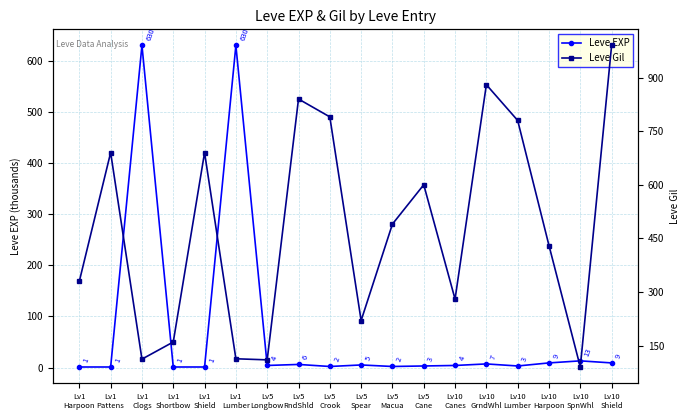

Which series changed the most between Lv5
Cane and Lv10
Shield?

Leve Gil